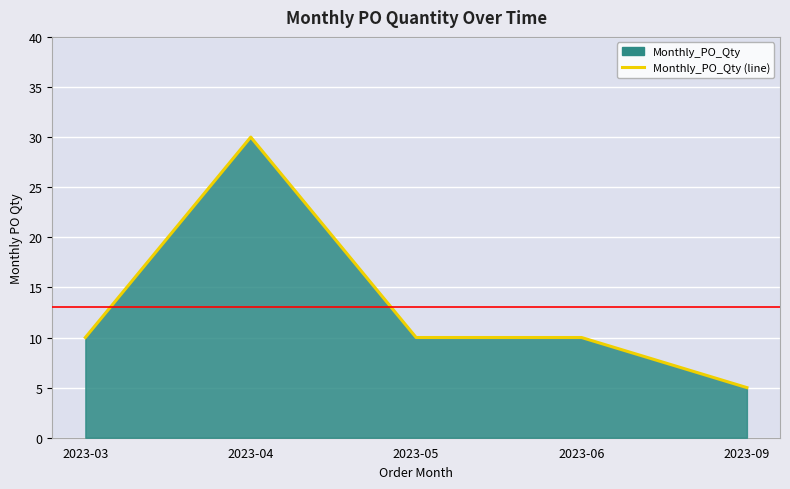

What is the average value?

13